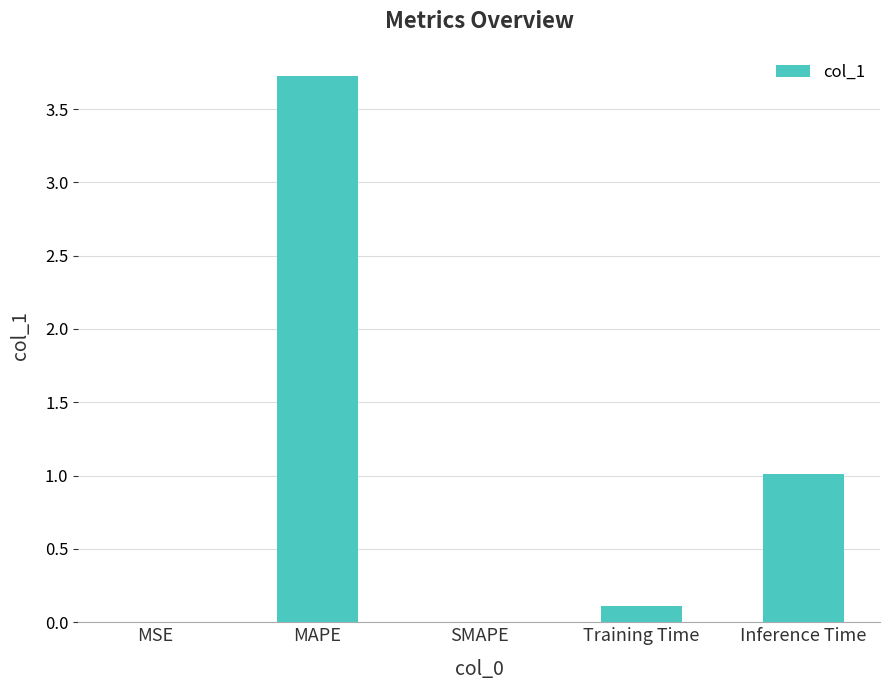

The chart shows a value of 0.0 at MSE. True or false?

True